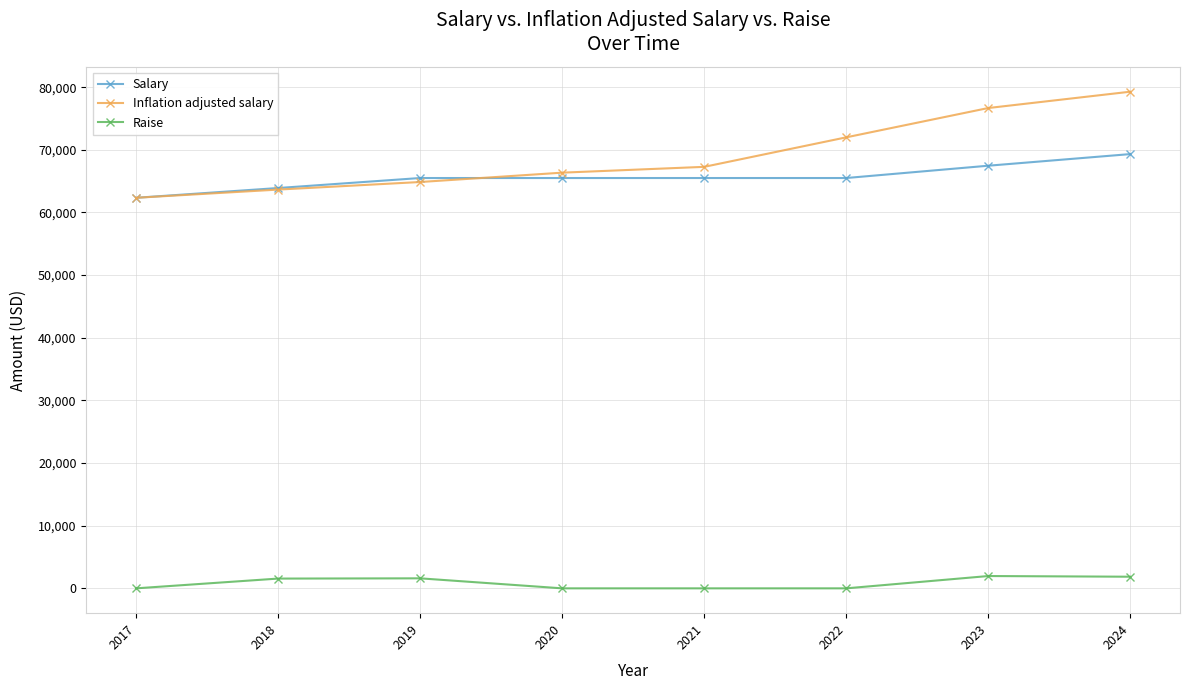

True or false: Salary and Raise intersect in this chart.

False